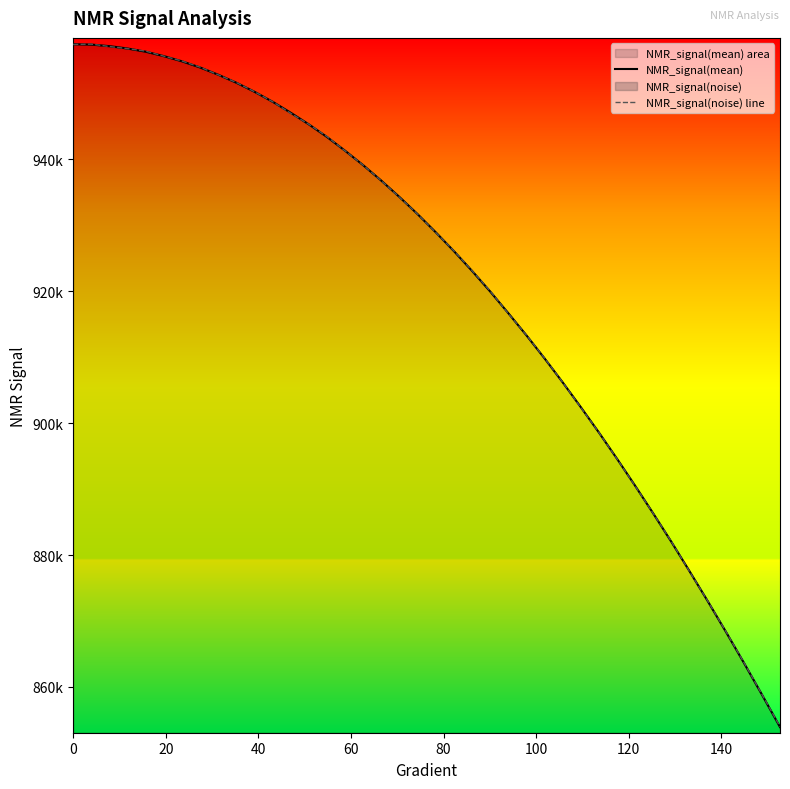

What is the label of the 21st point from the left?

20